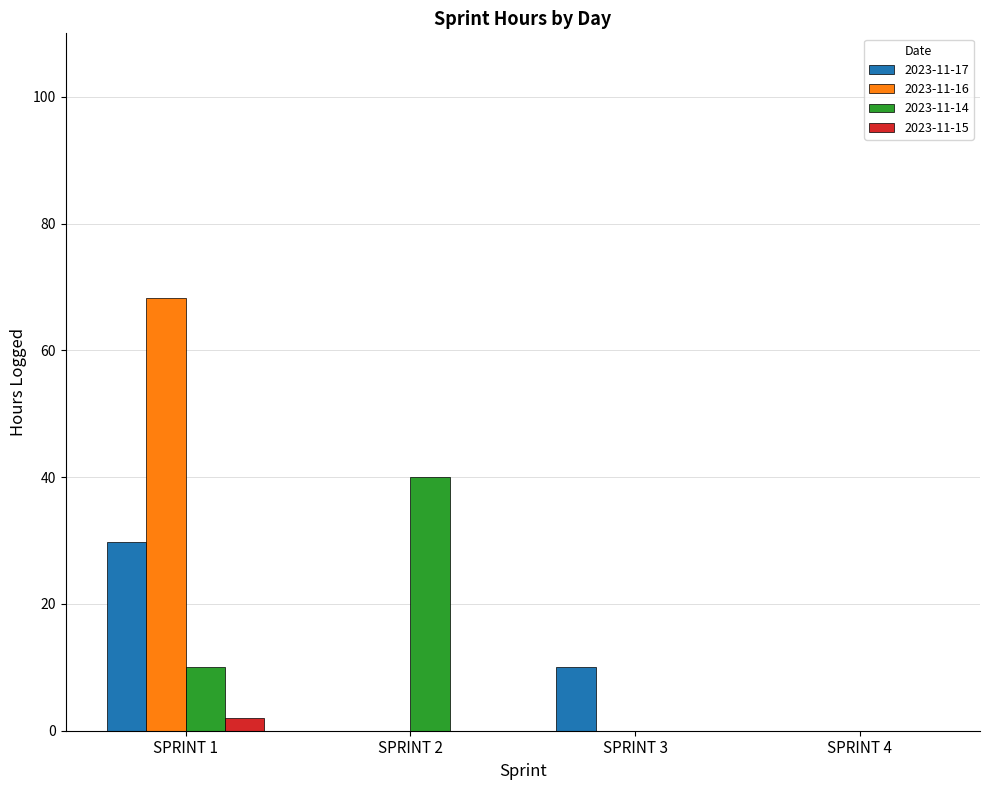

What is the difference between the 2023-11-17 values at SPRINT 1 and SPRINT 3?

19.8